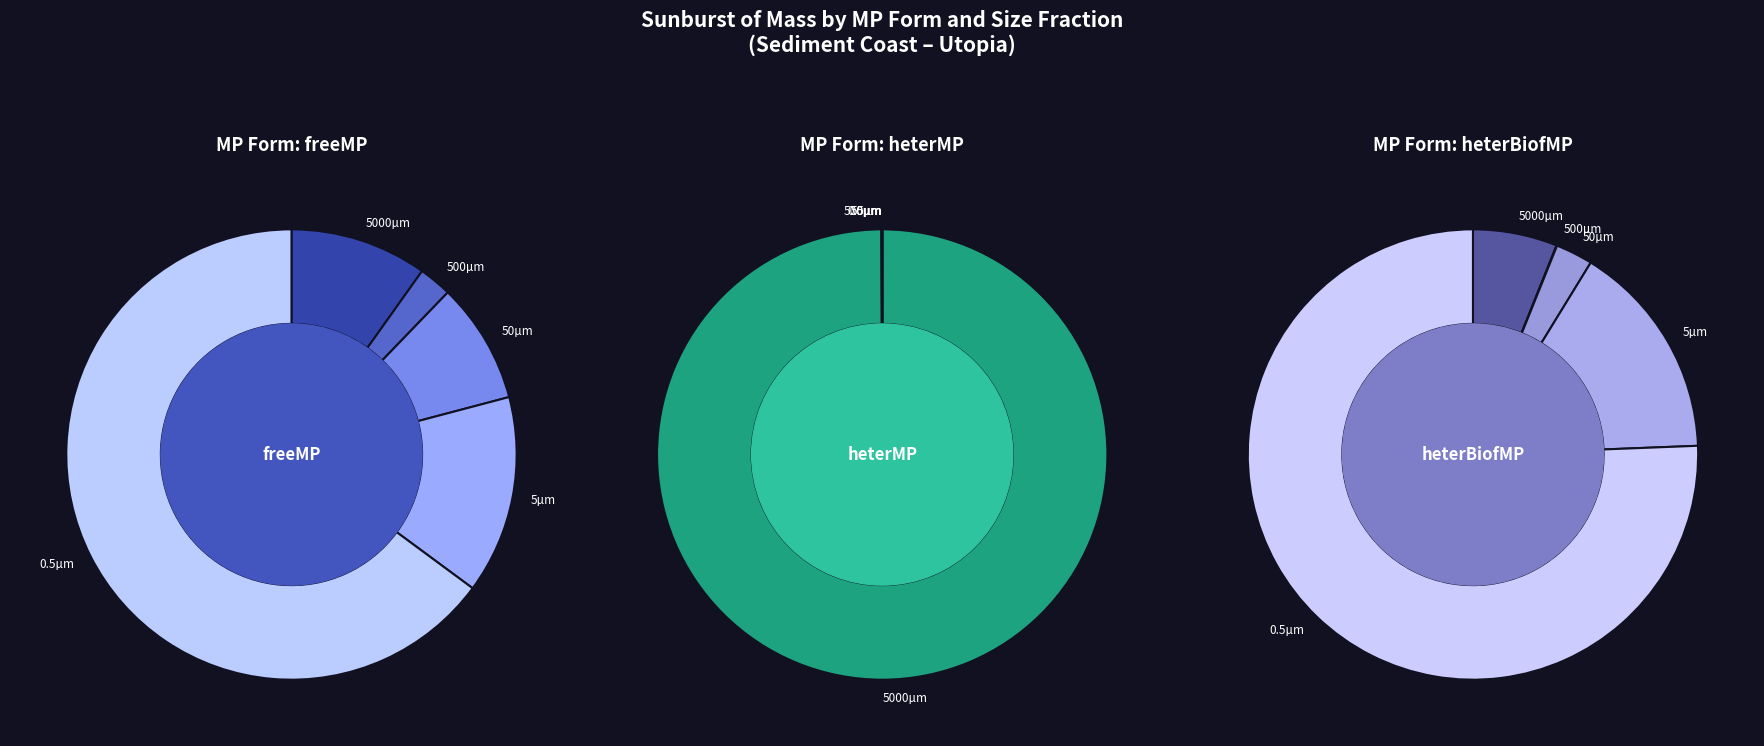

What percentage is the freeMP slice, to the nearest percent?

10%